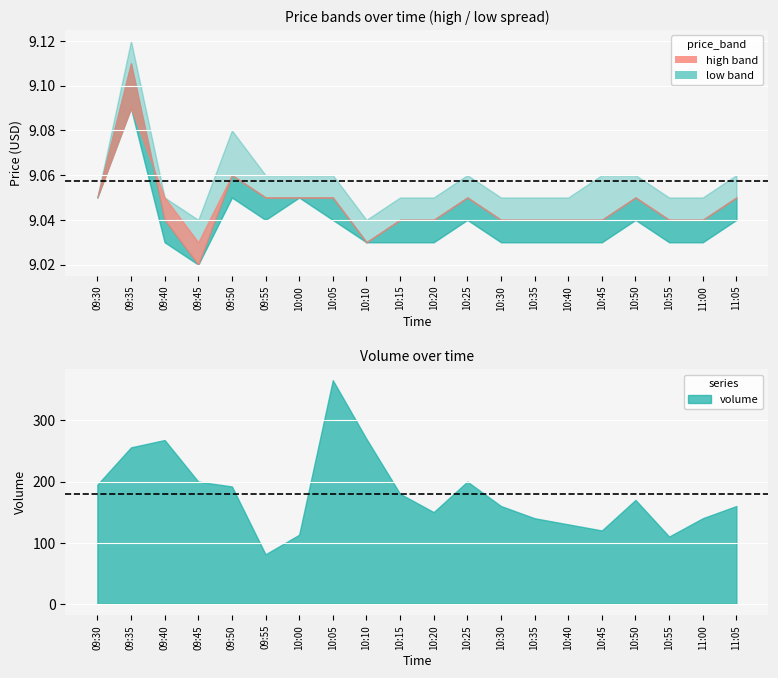

Between 10:05 and 10:50, which is larger?

10:05